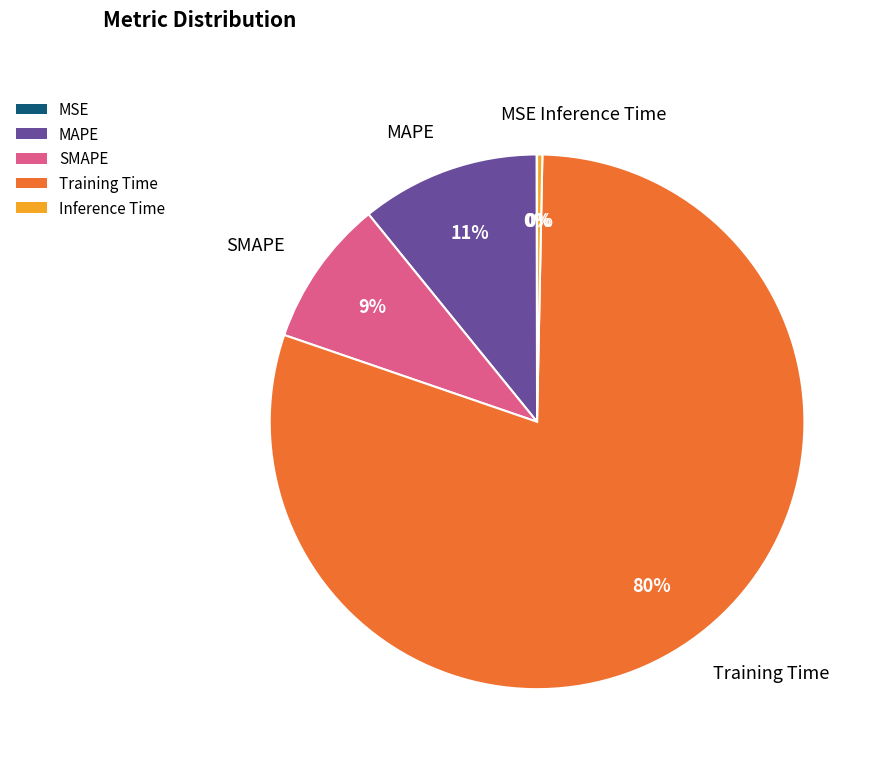

Which slice represents more than half of the pie?

Training Time